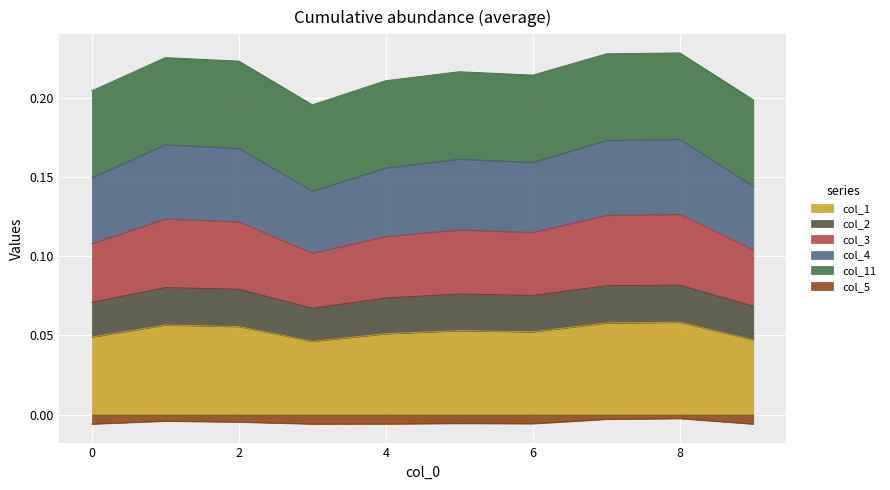

True or false: col_1 and col_5 cross at least once.

False